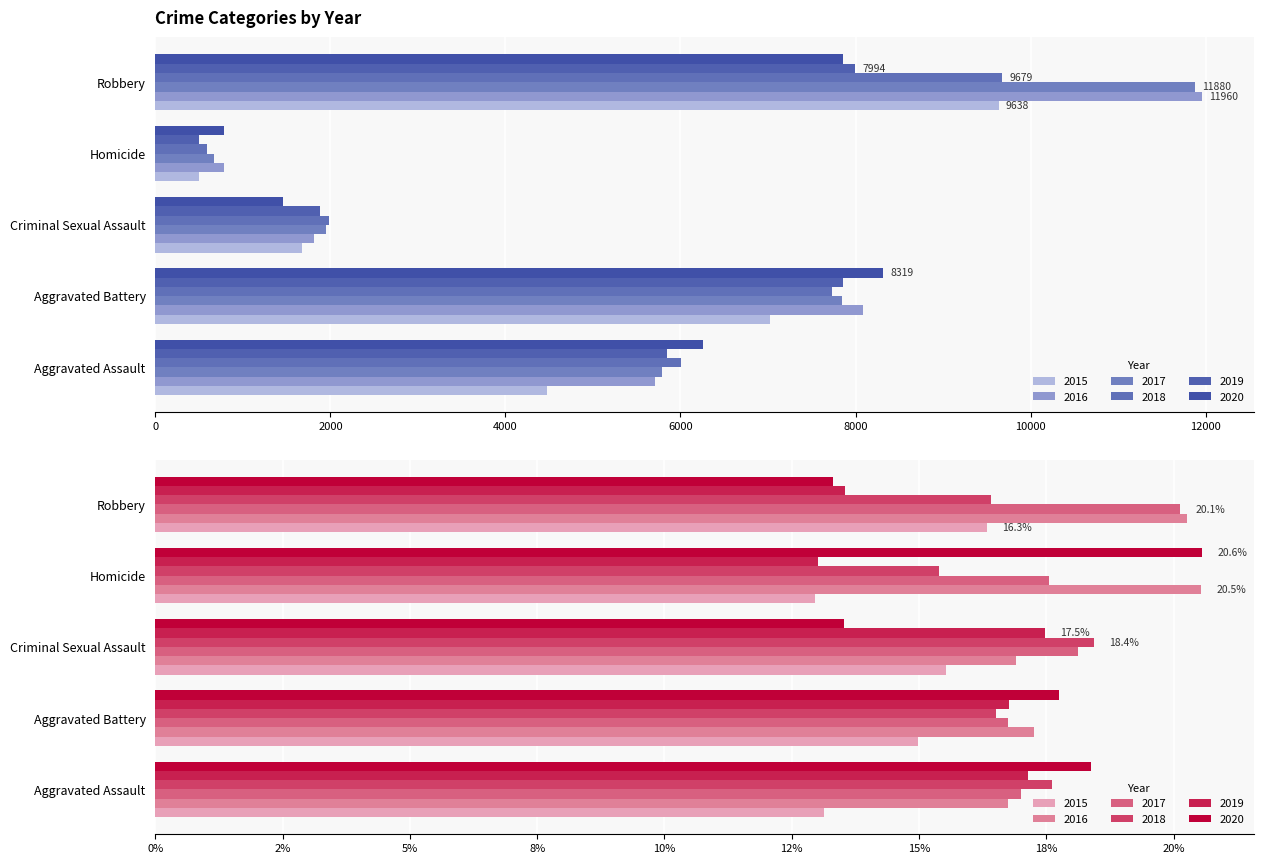

Reading left to right, transcribe all the data shown in this chart.

2015: 4480	7018	1670	496	9638
2016: 5712	8085	1818	786	11960
2017: 5793	7845	1949	672	11880
2018: 6001	7734	1981	589	9679
2019: 5841	7857	1879	498	7994
2020: 6263	8319	1454	787	7855